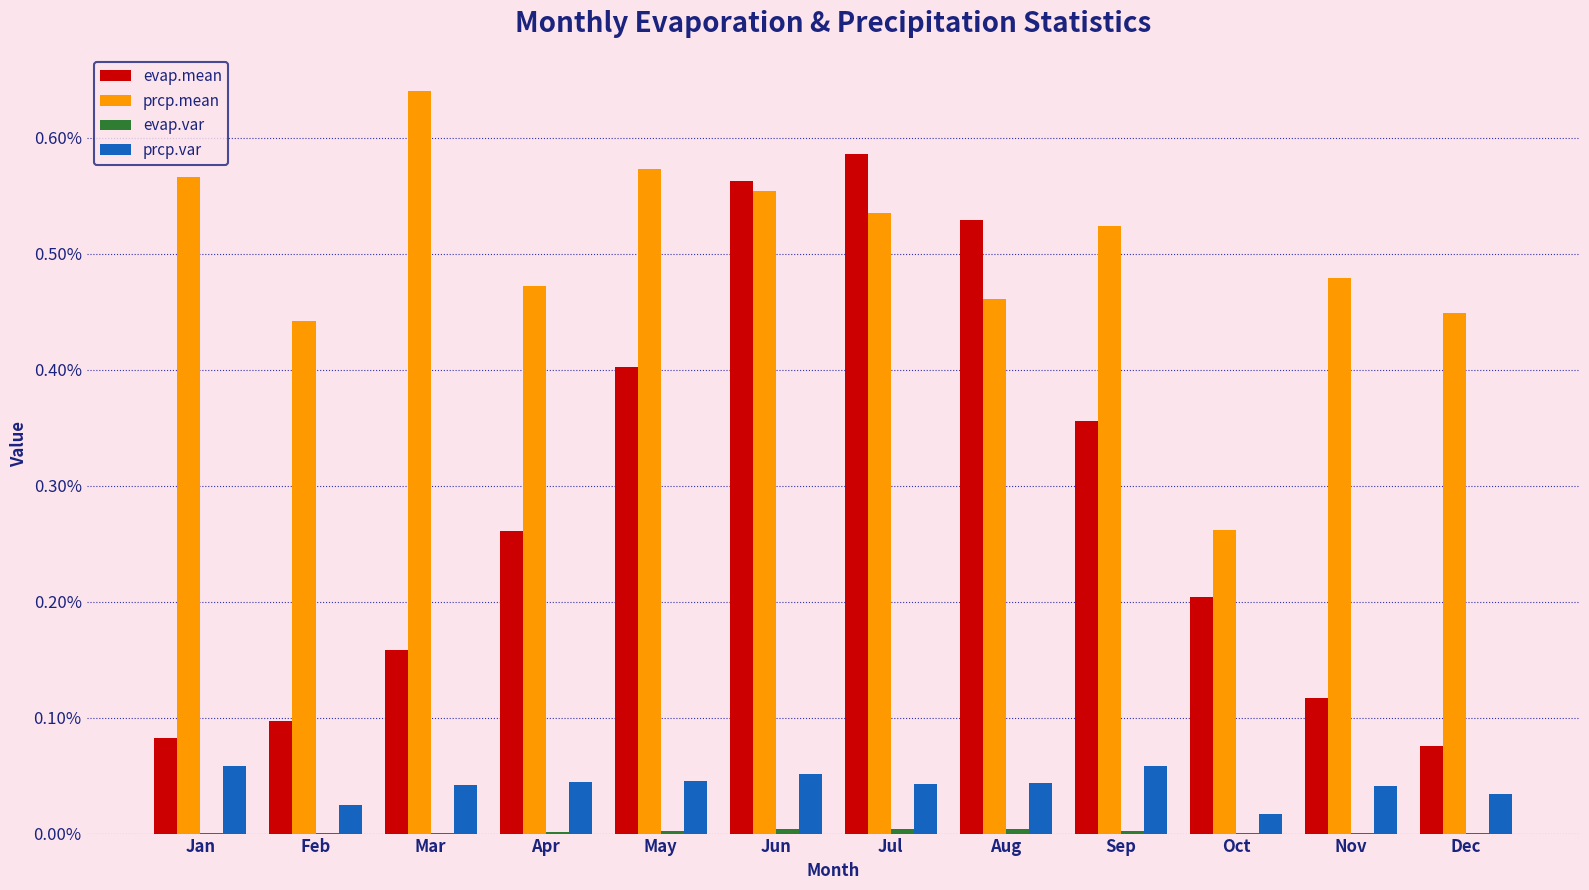

Is the value of prcp.mean at Dec greater than the value of prcp.var at May?

Yes